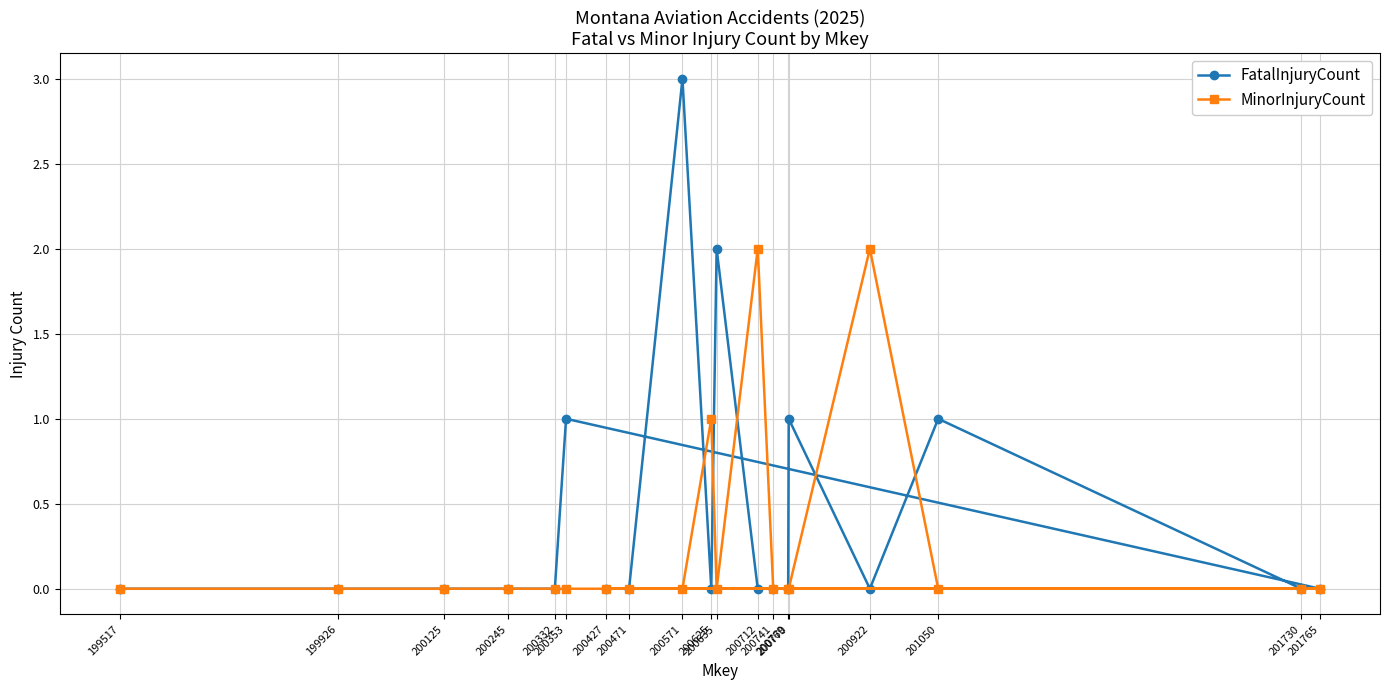

Is the value of FatalInjuryCount at 201730 greater than the value of MinorInjuryCount at 200245?

No